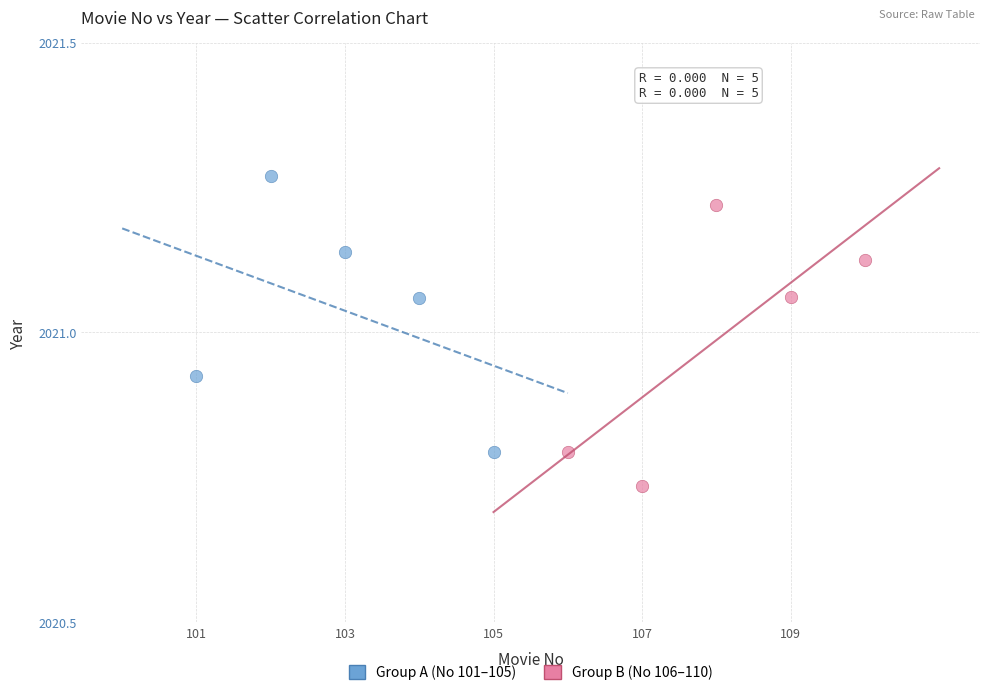

Which series contains the highest Y value?

Group A (No 101–105)